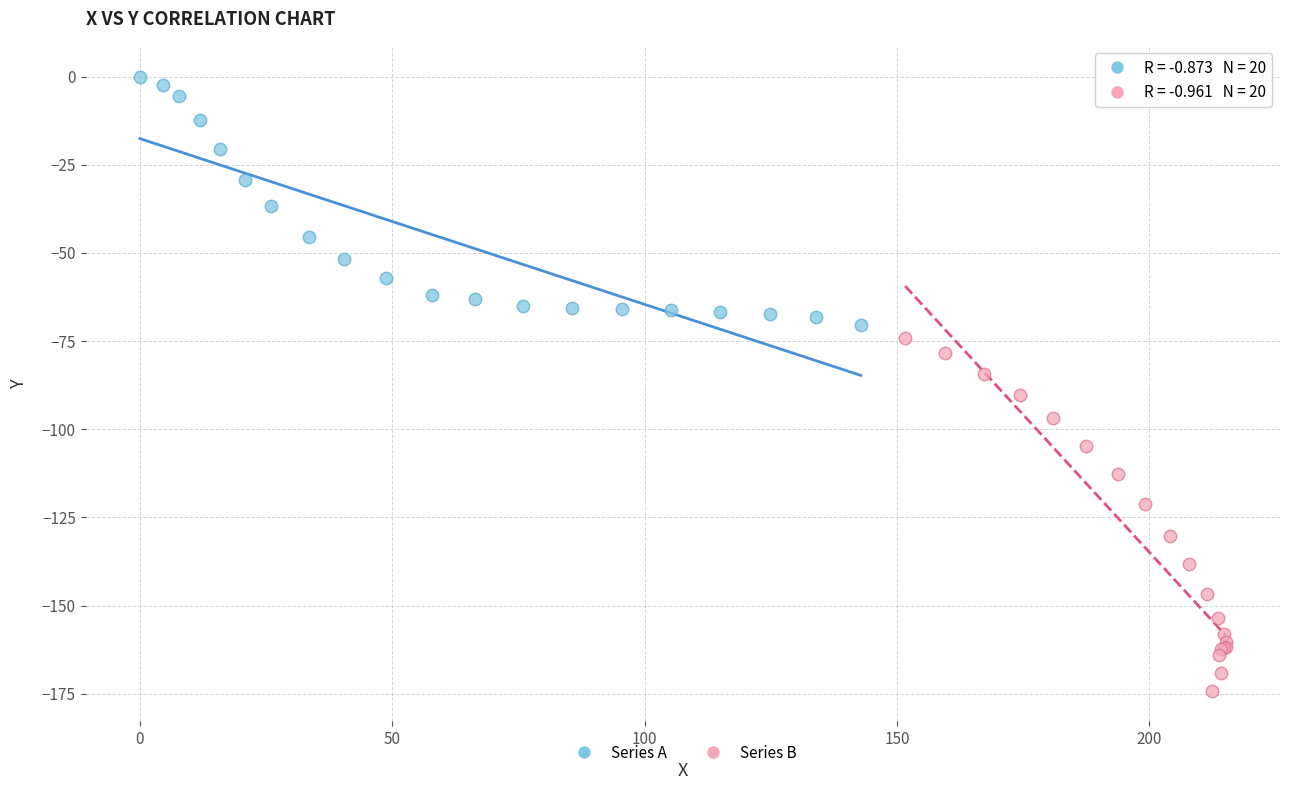

Which series has the widest spread of Y values?

Series B